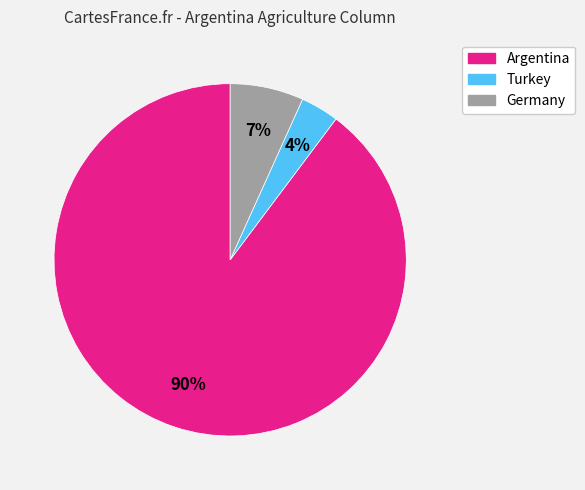

To the nearest percent, what is the average slice percentage?

33%